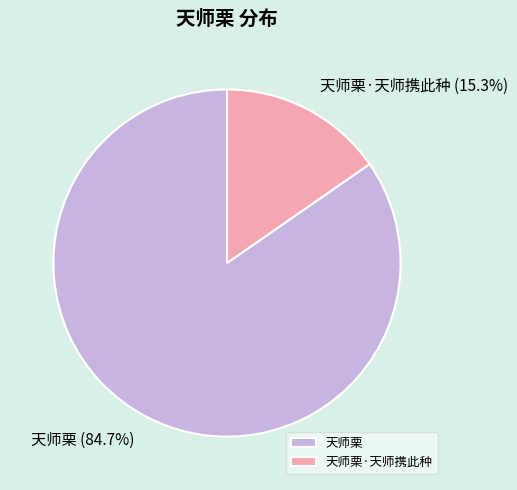

How many segments does this pie chart have?

2